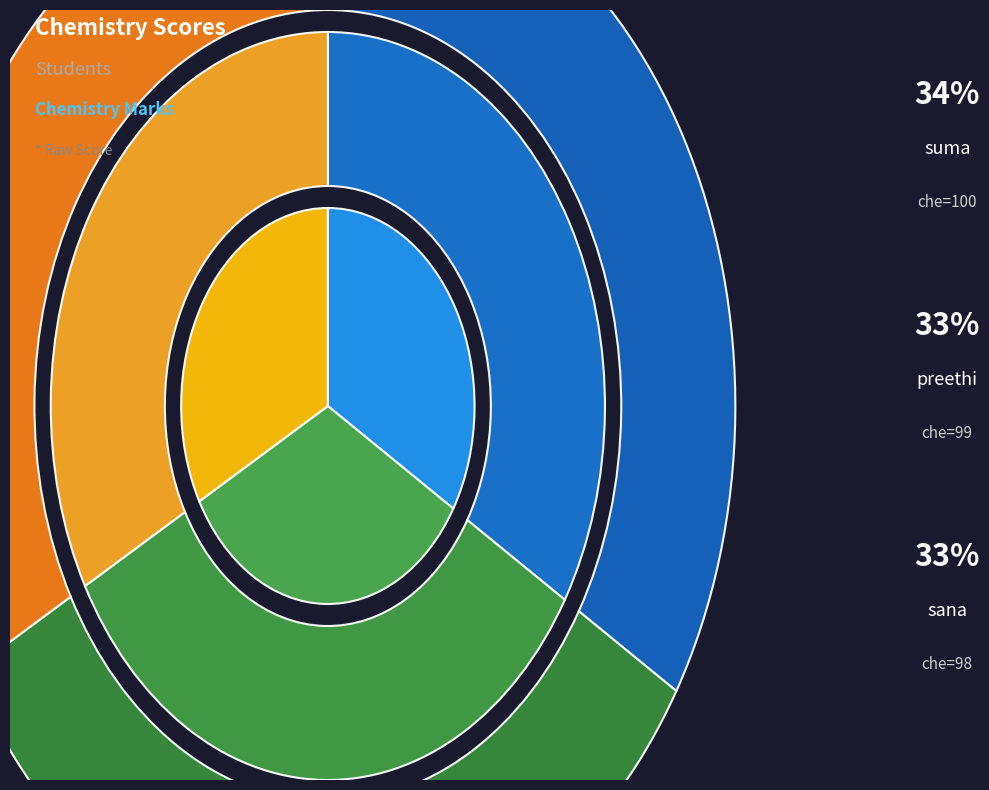

Count the number of slices in the pie.

3